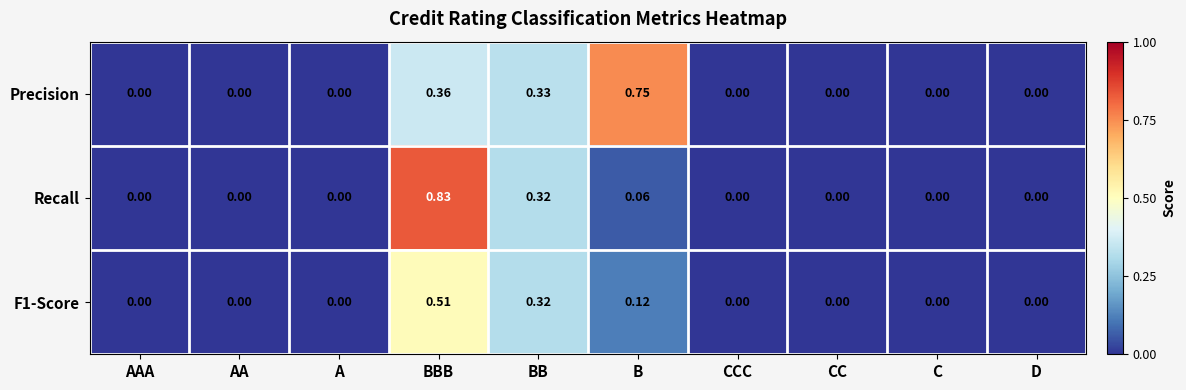

At which category is the sum across all series the highest?

BBB